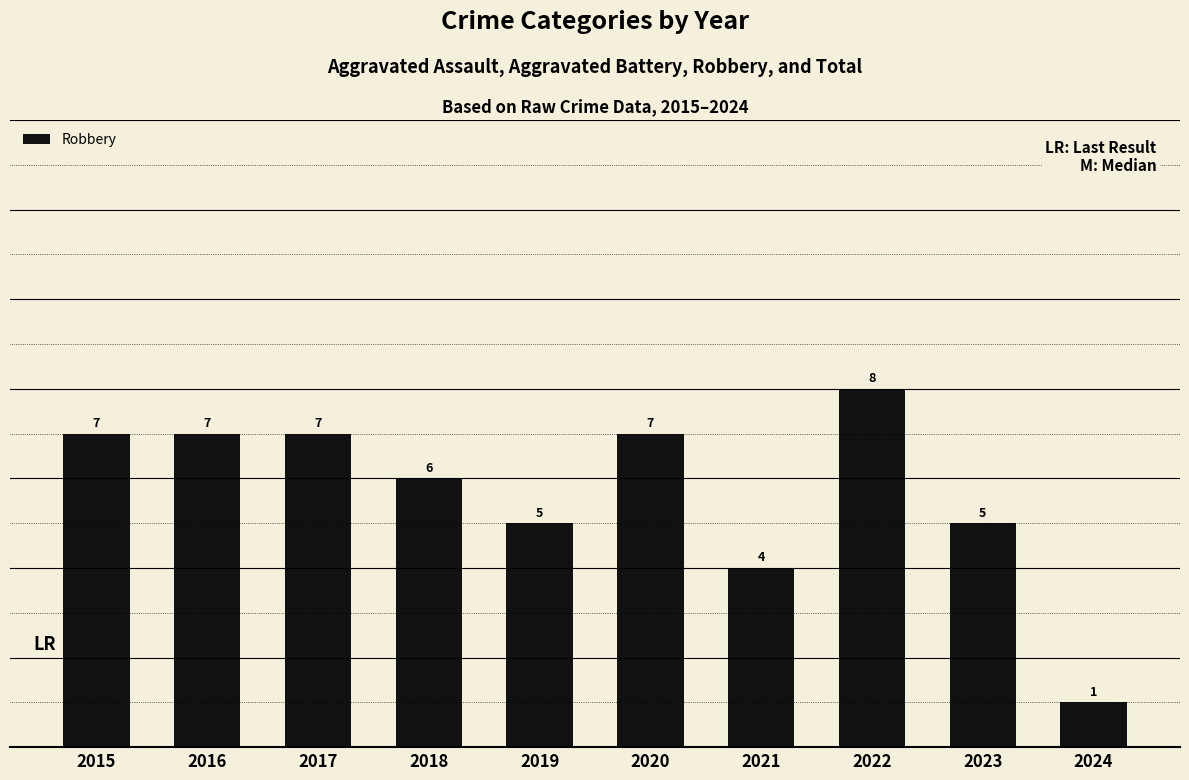

Where is the data nearest to the value 4?

2021